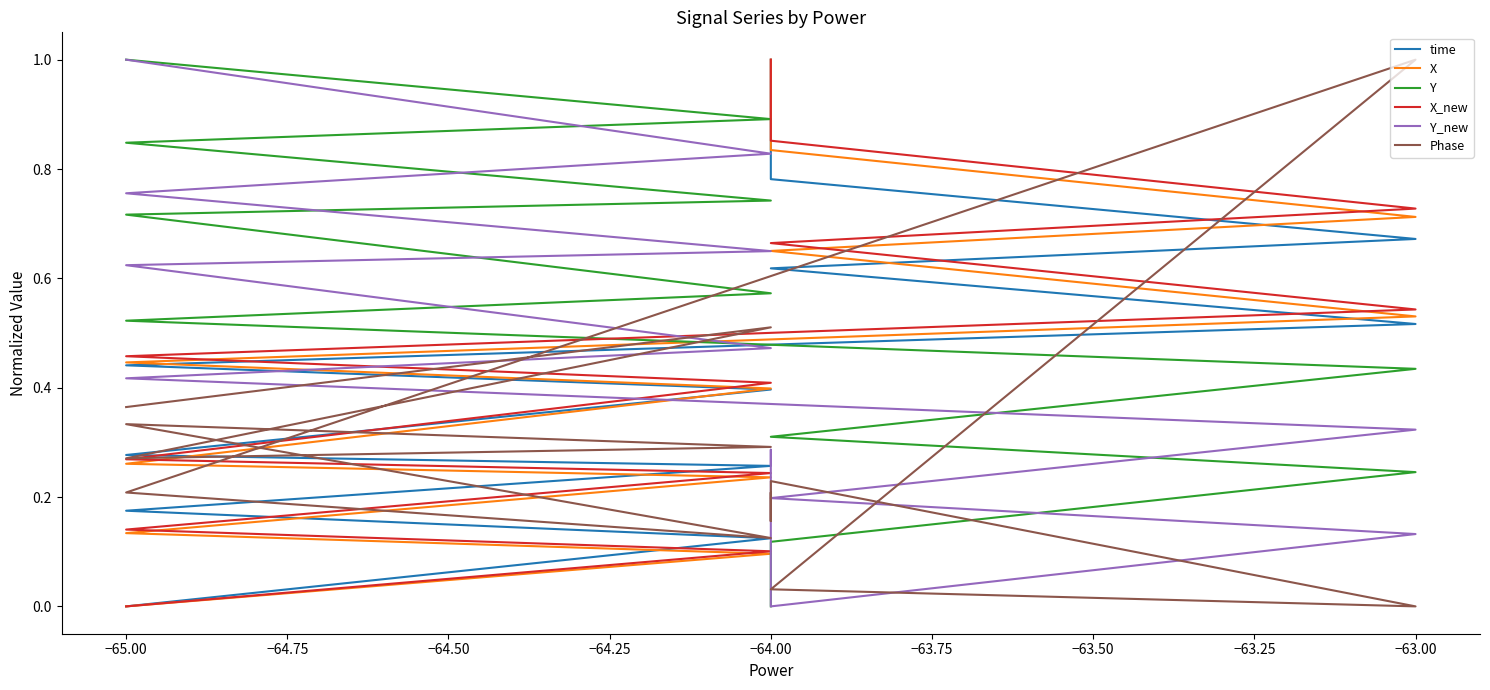

How many values in Y are above zero?

13